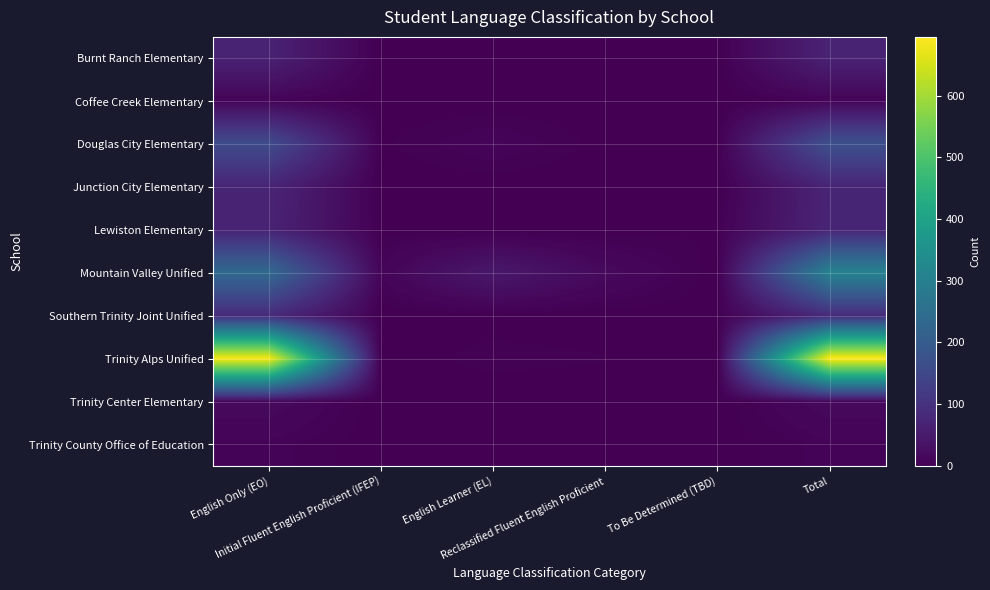

How many categories are shown in the chart?

6